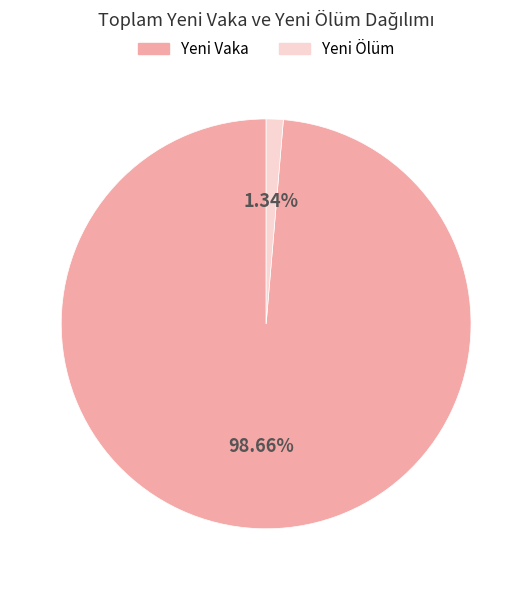

Does any single category account for the majority?

Yes